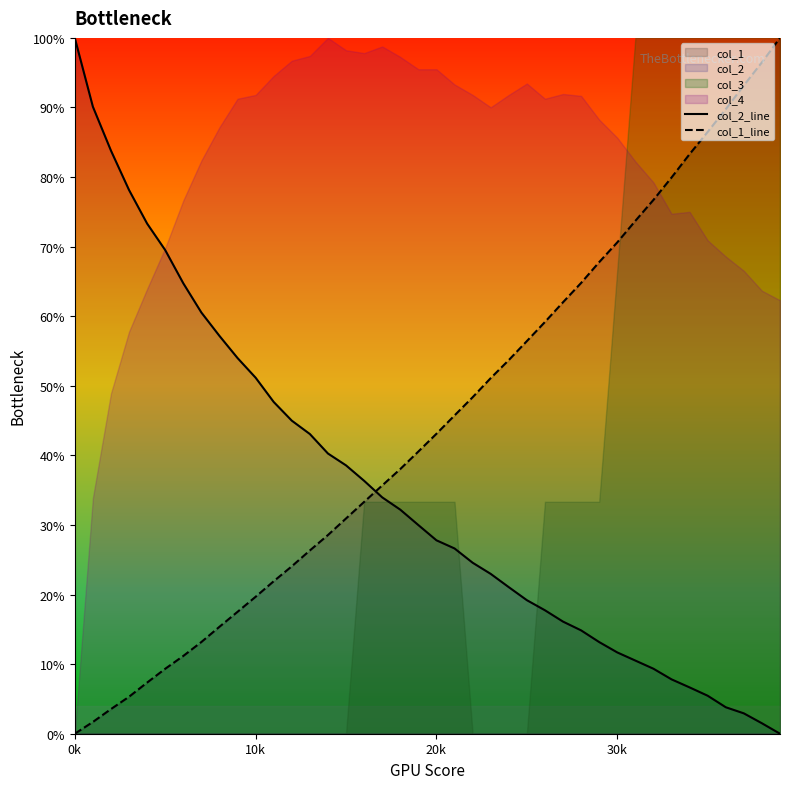

True or false: col_2_line and col_1_line cross at least once.

True